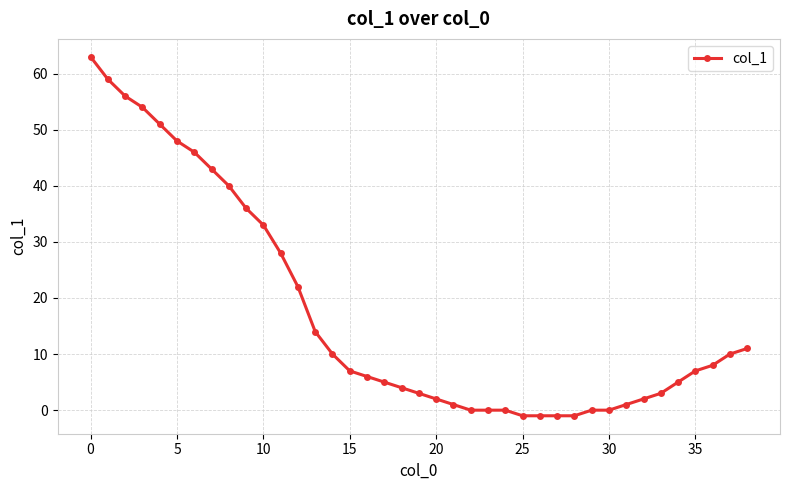

What is the greatest value displayed?

63